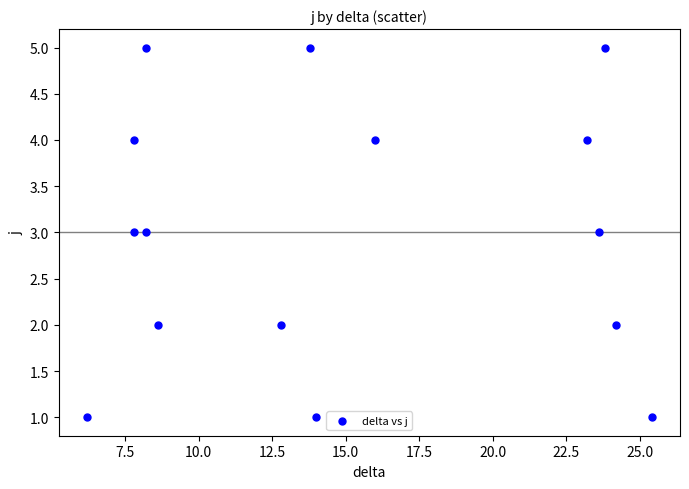

What is the range of Y values (max minus min)?

4